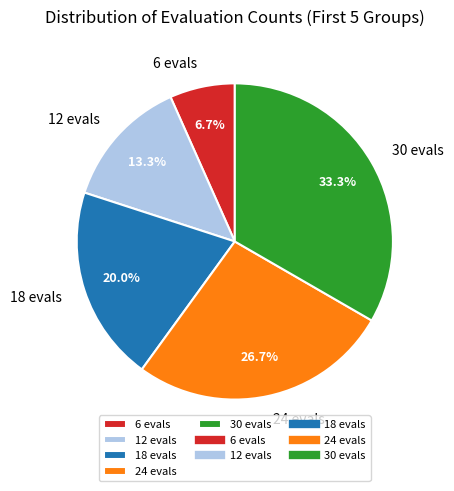

What percentage is NOT represented by 18 evals?

80.0%